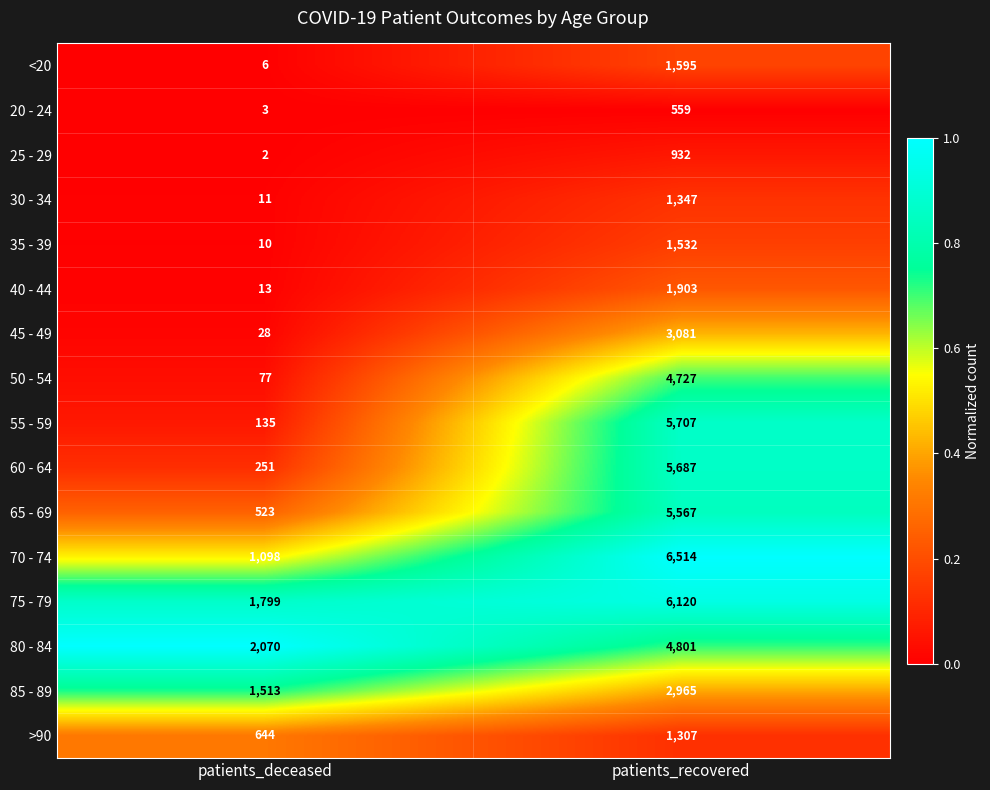

Which series has the largest range (max minus min)?

55 - 59